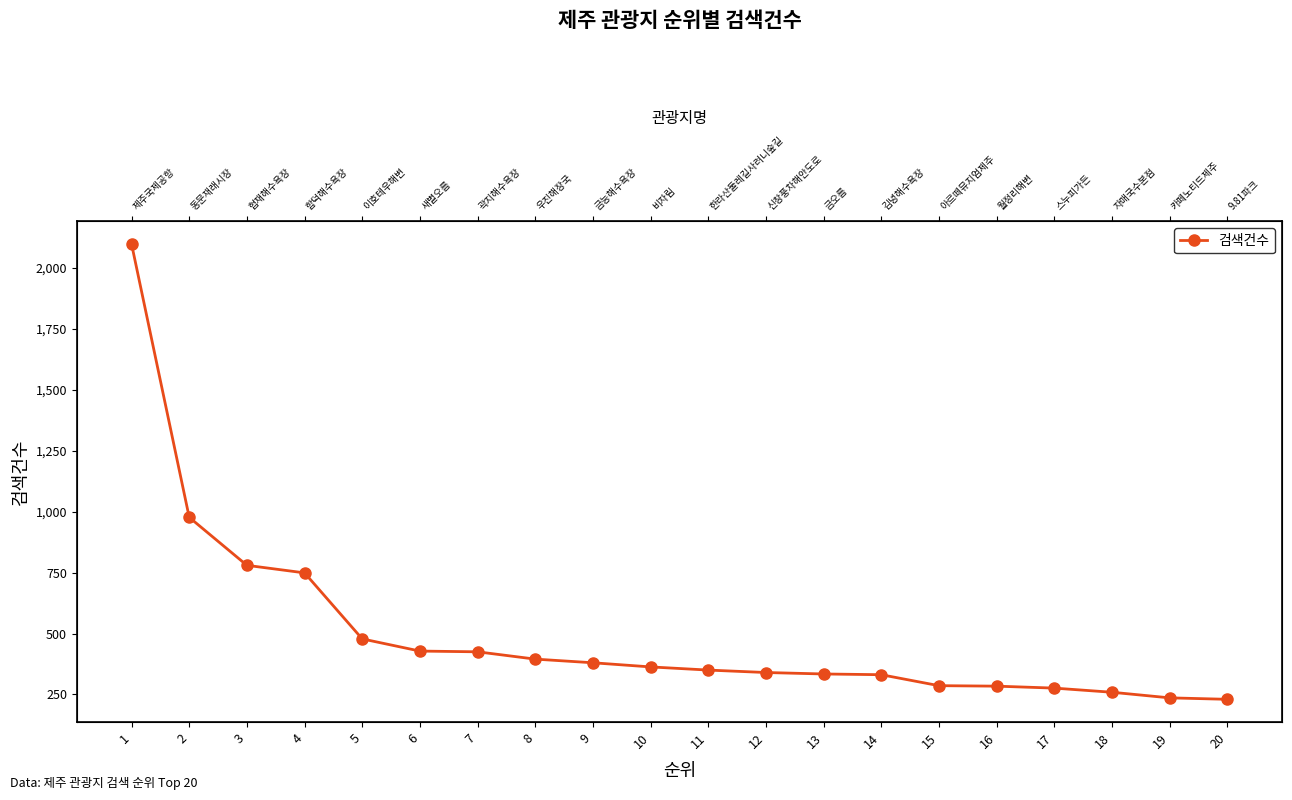

How many data points does each series have?

20